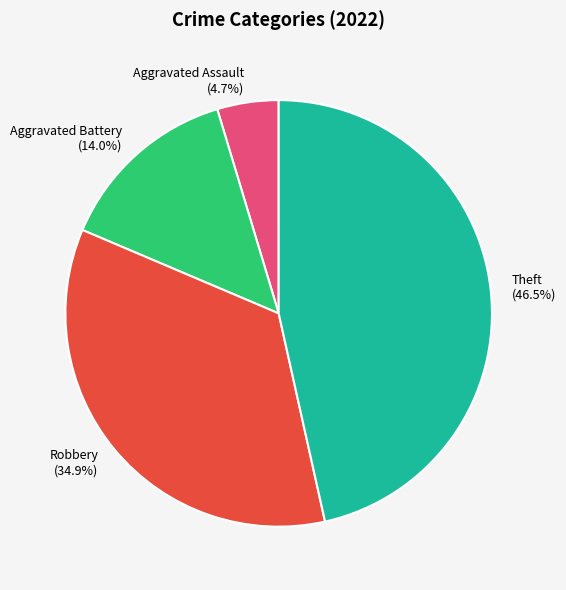

To the nearest percent, what is the average slice percentage?

25%